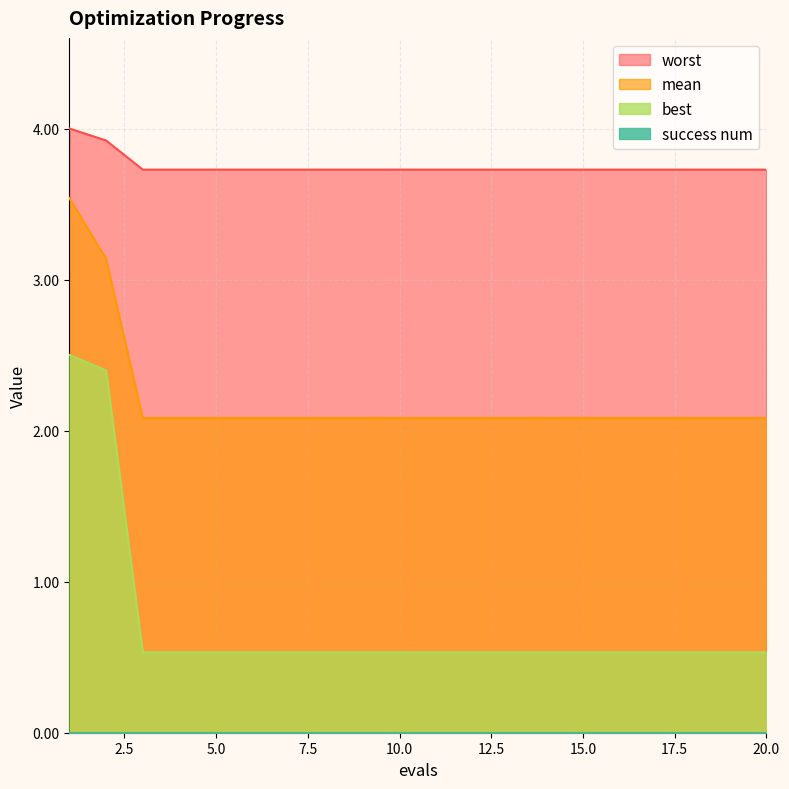

At which category does the chart reach its peak across all series?

1